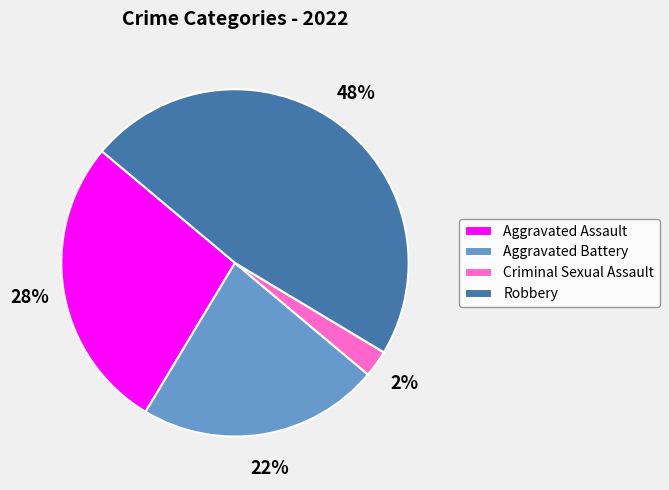

Between Aggravated Battery and Robbery, which is larger?

Robbery